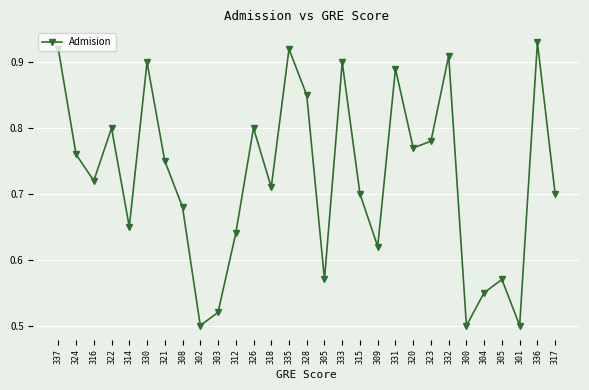

How many series are shown in this chart?

1